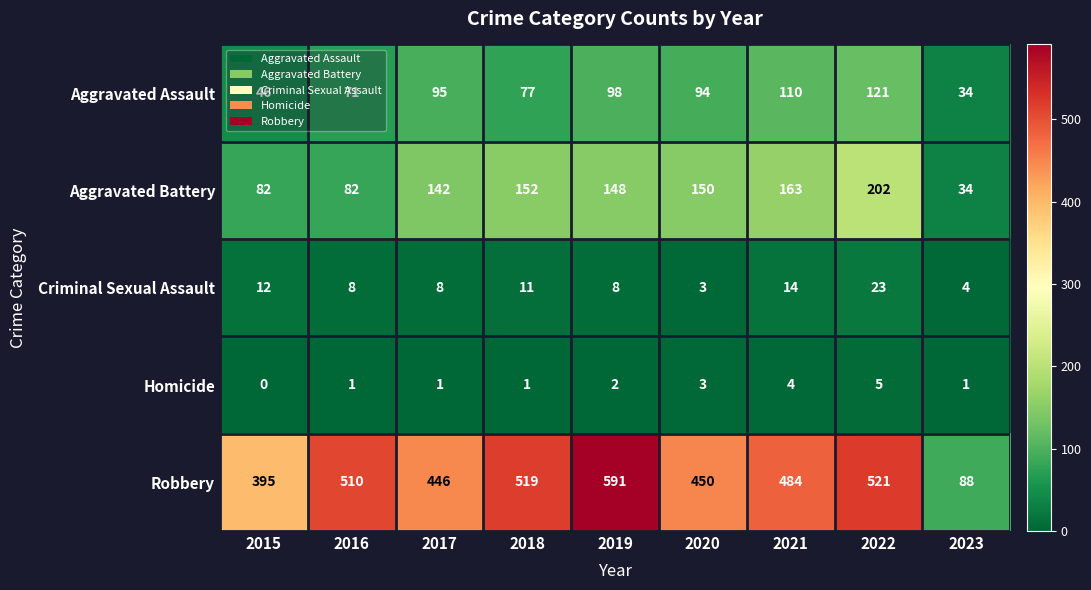

True or false: Homicide has a value of 1 at 2016.

True